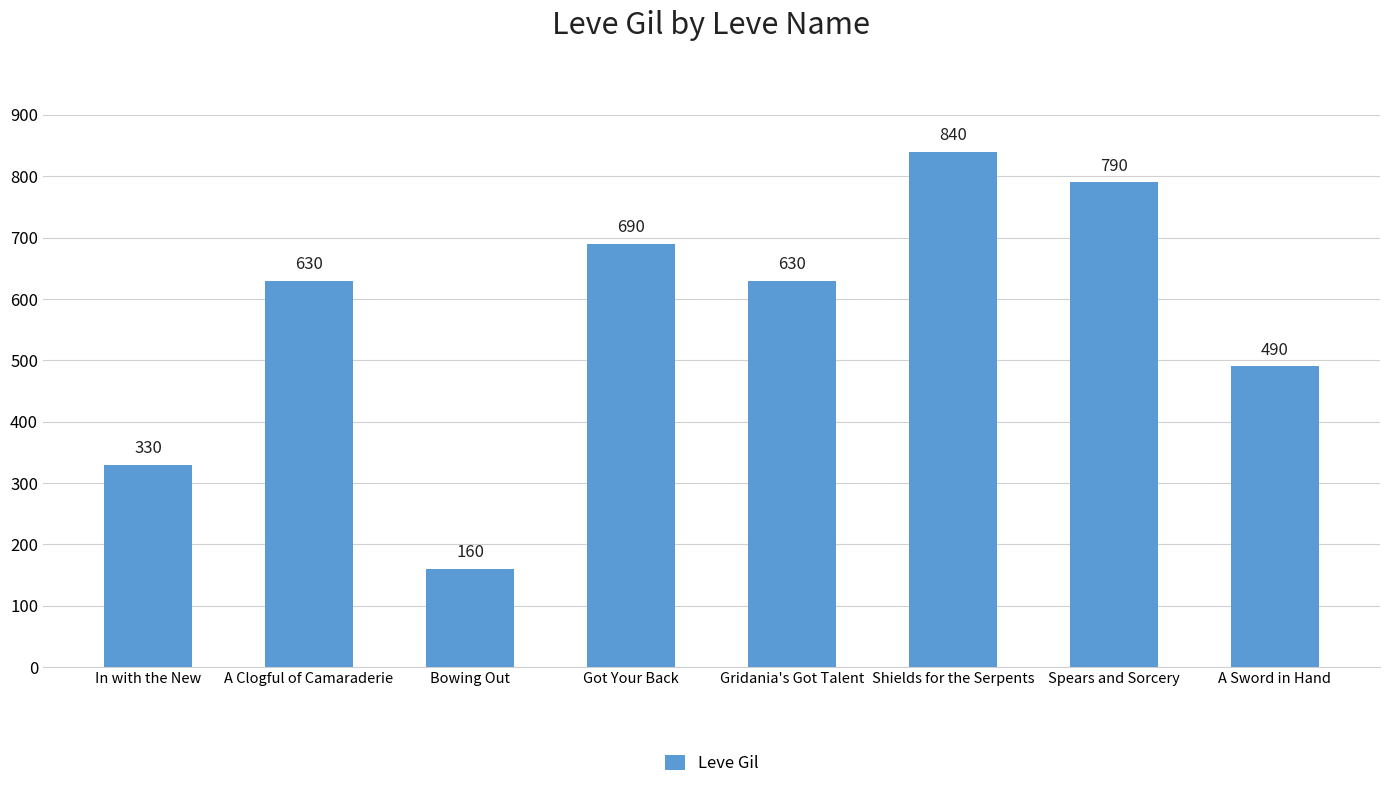

Reading left to right, transcribe all the data shown in this chart.

In with the New=330	A Clogful of Camaraderie=630	Bowing Out=160	Got Your Back=690	Gridania's Got Talent=630	Shields for the Serpents=840	Spears and Sorcery=790	A Sword in Hand=490